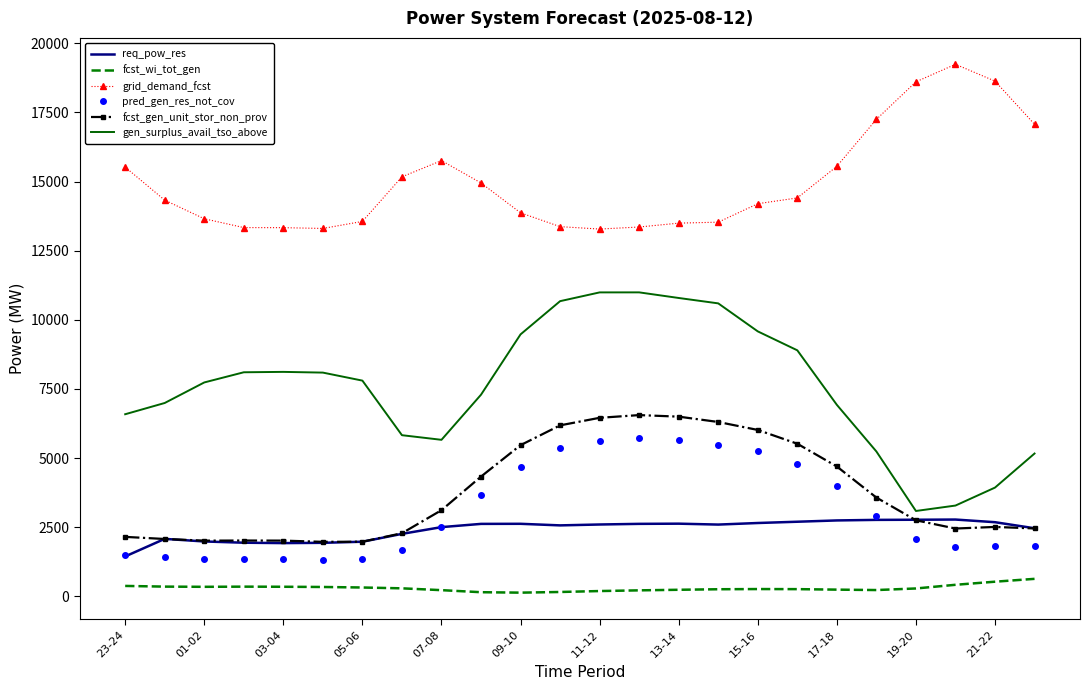

What are all the series names shown in the legend?

req_pow_res, fcst_wi_tot_gen, grid_demand_fcst, pred_gen_res_not_cov, fcst_gen_unit_stor_non_prov, gen_surplus_avail_tso_above